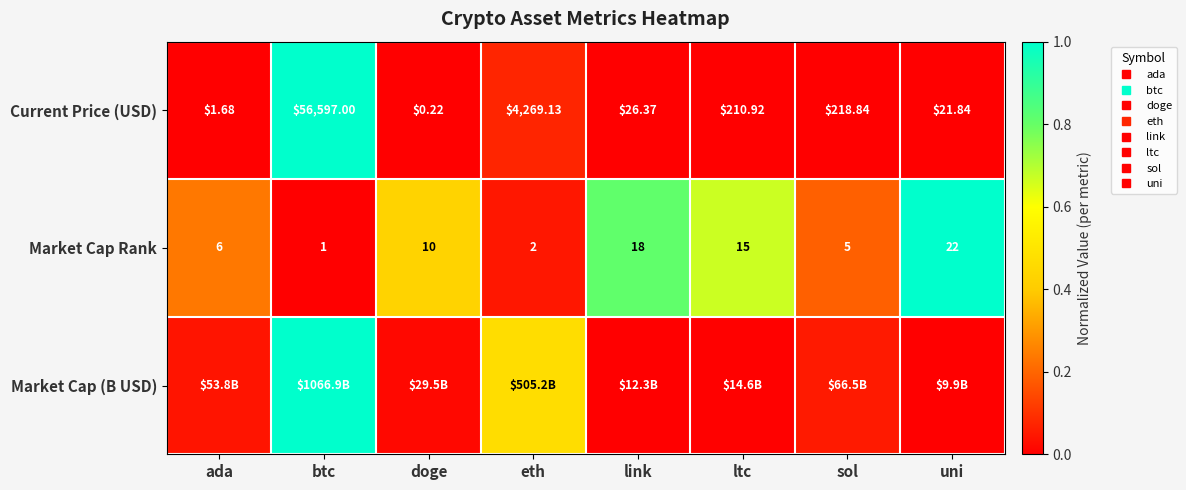

Where is Market Cap Rank nearest to the value 0?

btc